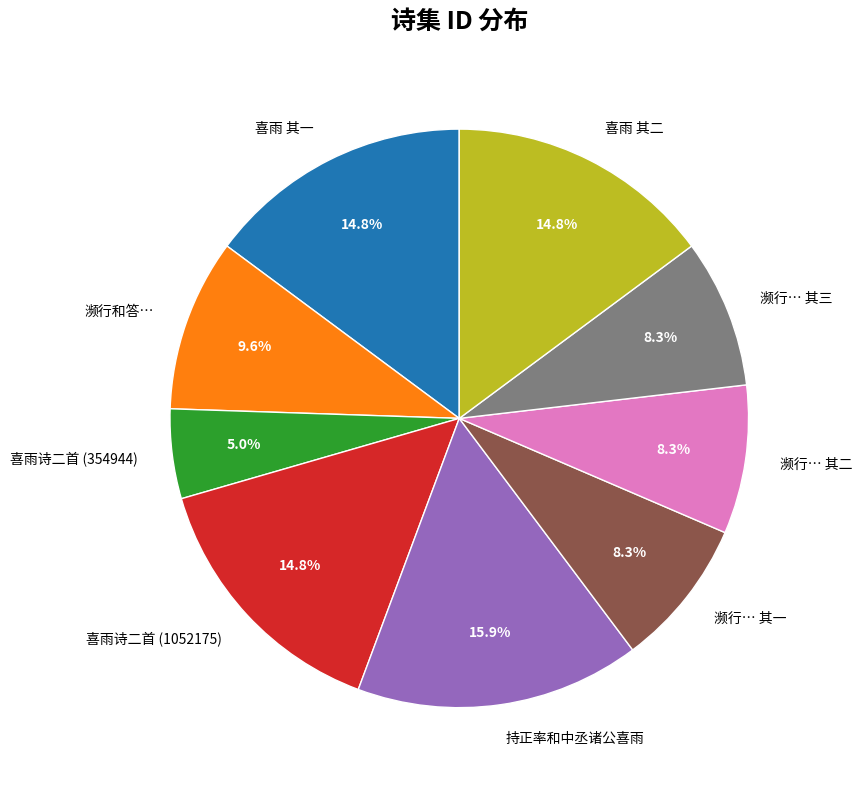

Combined, do 喜雨诗二首 (1052175) and 濒行… 其三 account for over 50%?

No